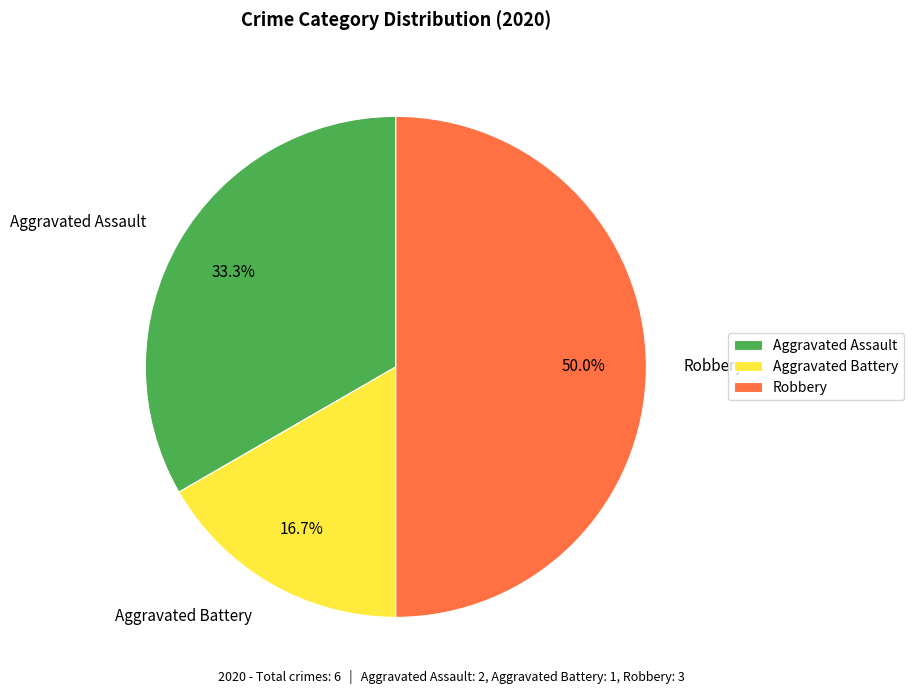

What percentage do Aggravated Battery and Robbery together represent?

66.7%